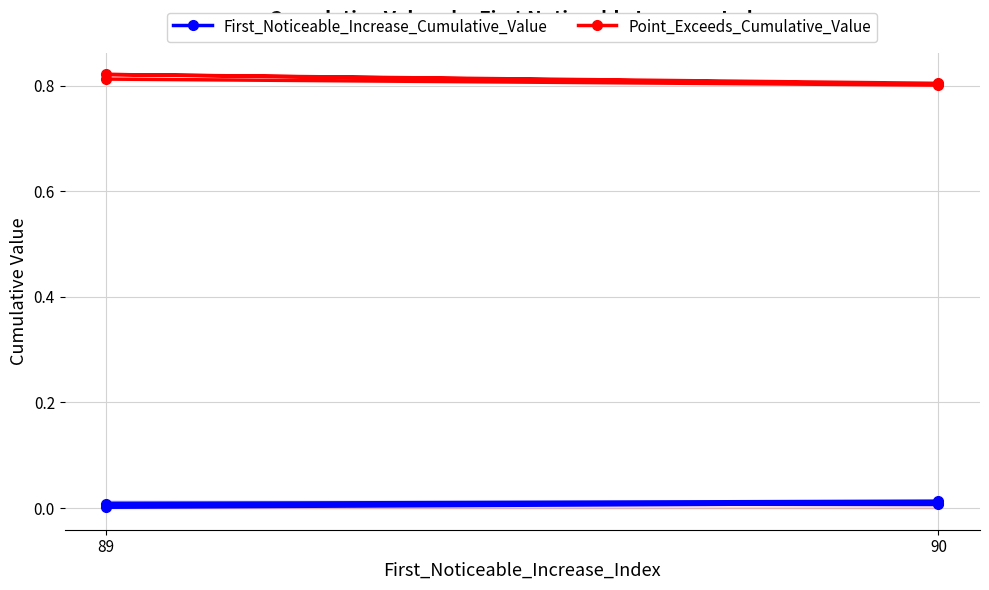

Reading right to left, transcribe all the data shown in this chart.

First_Noticeable_Increase_Cumulative_Value: 0.0	0.0	0.0	0.0	0.0
Point_Exceeds_Cumulative_Value: 0.8	0.8	0.8	0.8	0.8